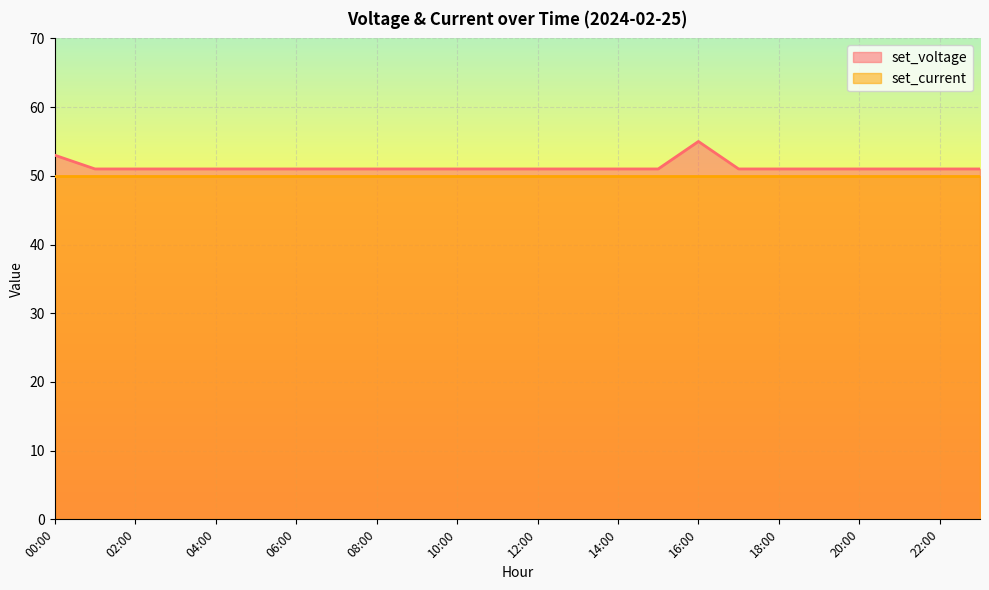

Is it true that the value at 09:00 is 81?

False